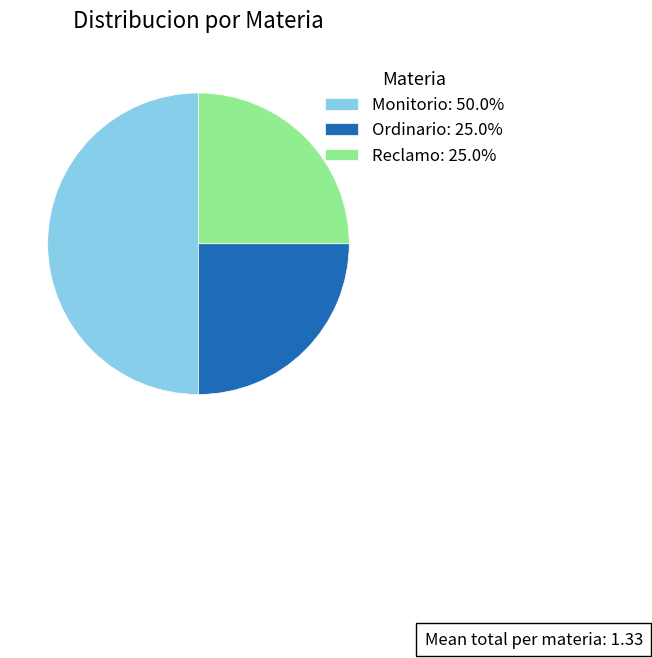

Combined, do Monitorio and Reclamo account for over 50%?

Yes